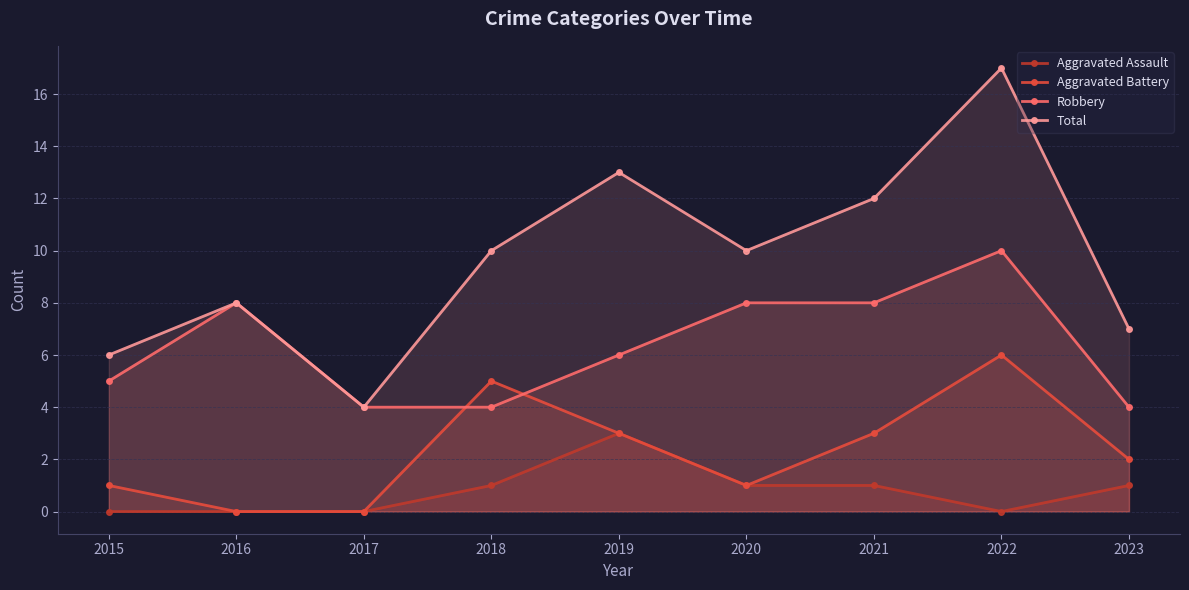

True or false: Aggravated Assault has a value of 1 at 2020.

True